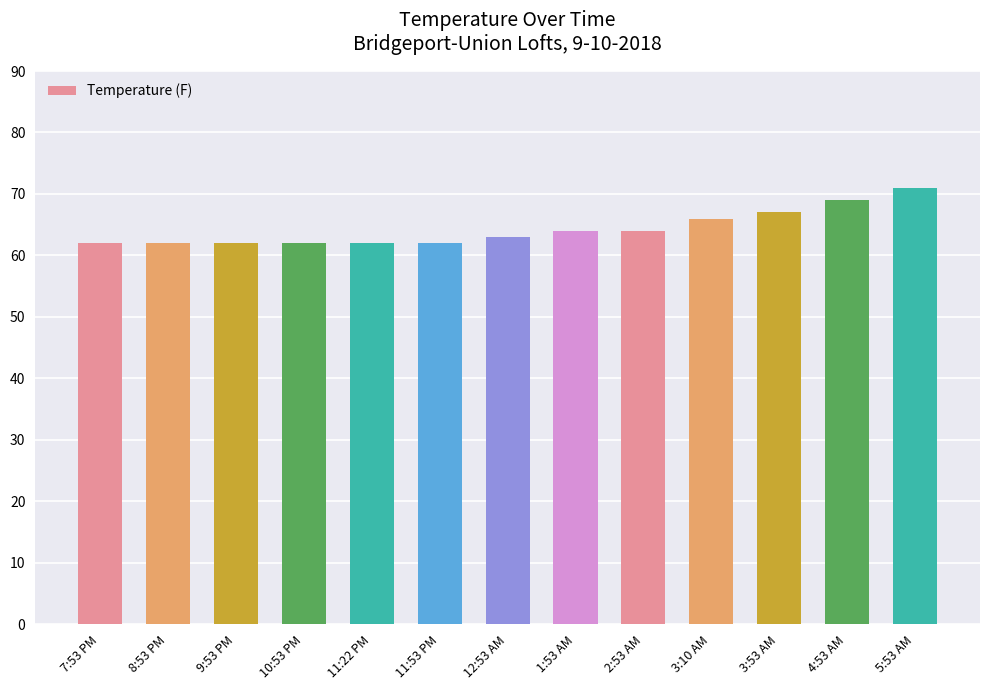

What is the sum of the values at 1:53 AM and 3:10 AM?

130